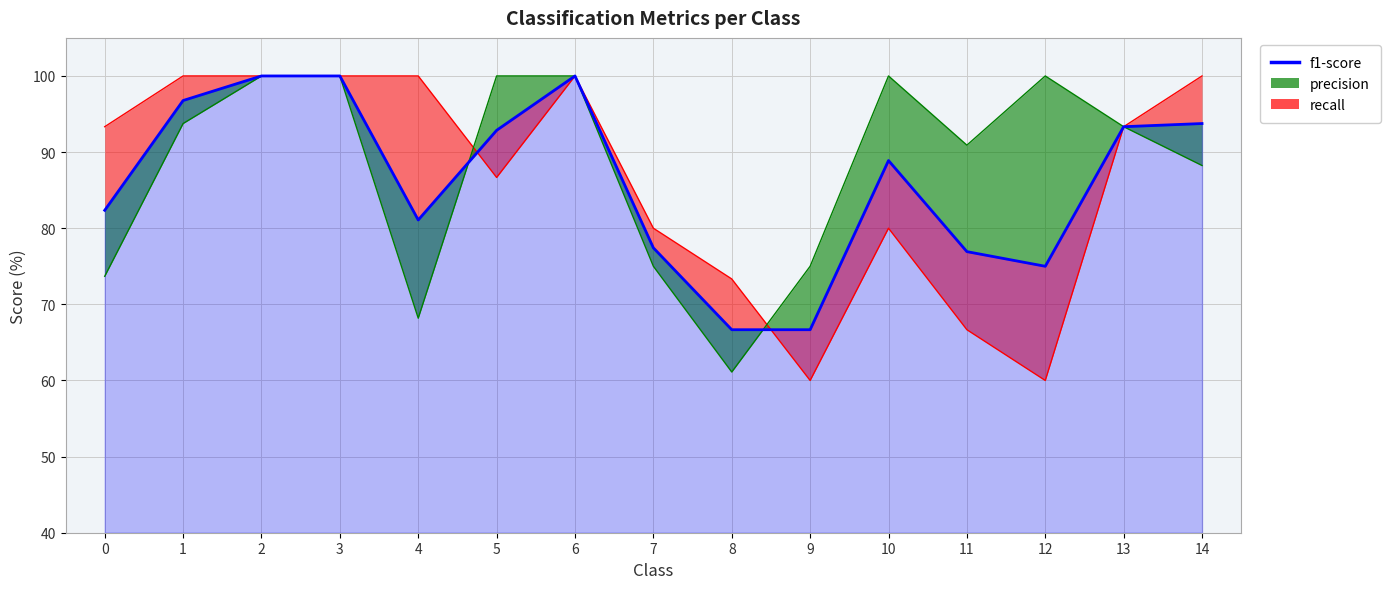

Reading left to right, transcribe all the data shown in this chart.

0=82.4	1=96.8	2=100.0	3=100.0	4=81.1	5=92.9	6=100.0	7=77.4	8=66.7	9=66.7	10=88.9	11=76.9	12=75.0	13=93.3	14=93.8